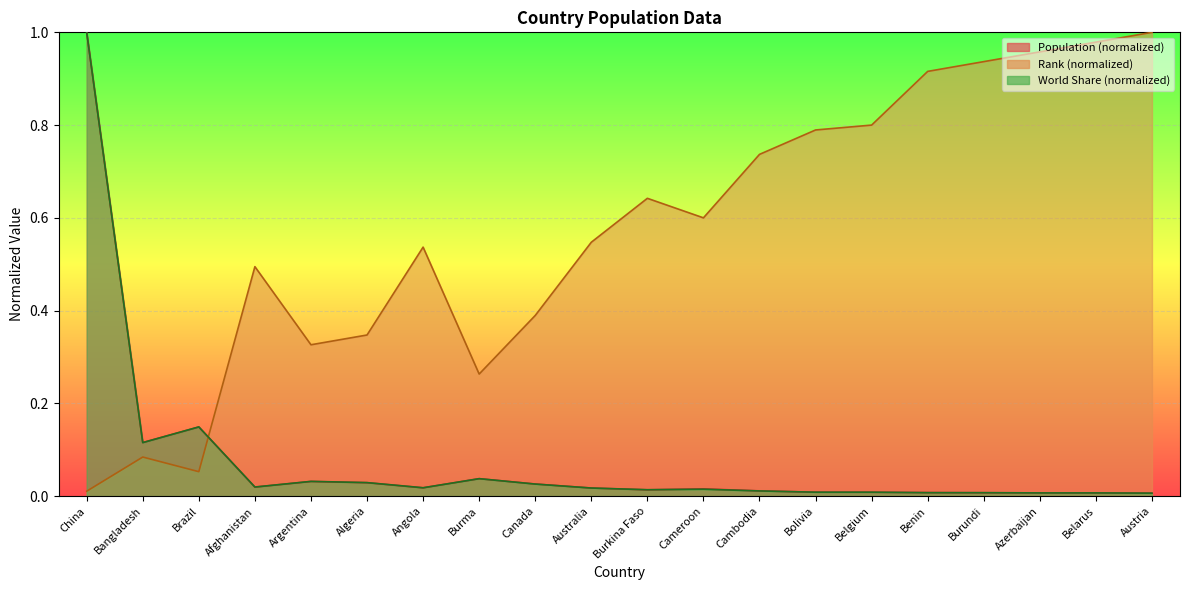

What is the average value of the Rank series?

0.6